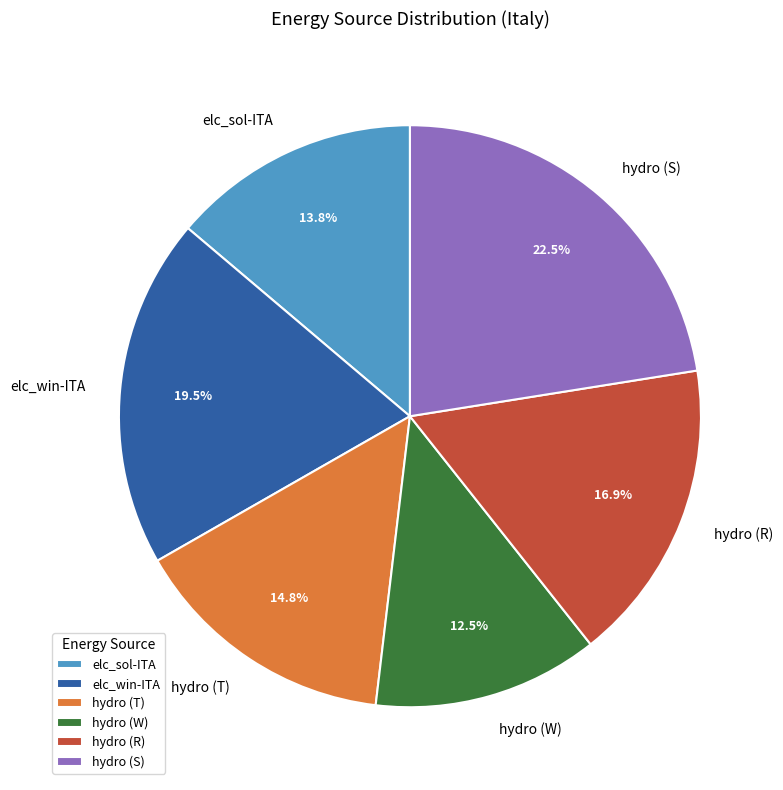

Rank the categories by value from highest to lowest.

hydro (S), elc_win-ITA, hydro (R), hydro (T), elc_sol-ITA, hydro (W)